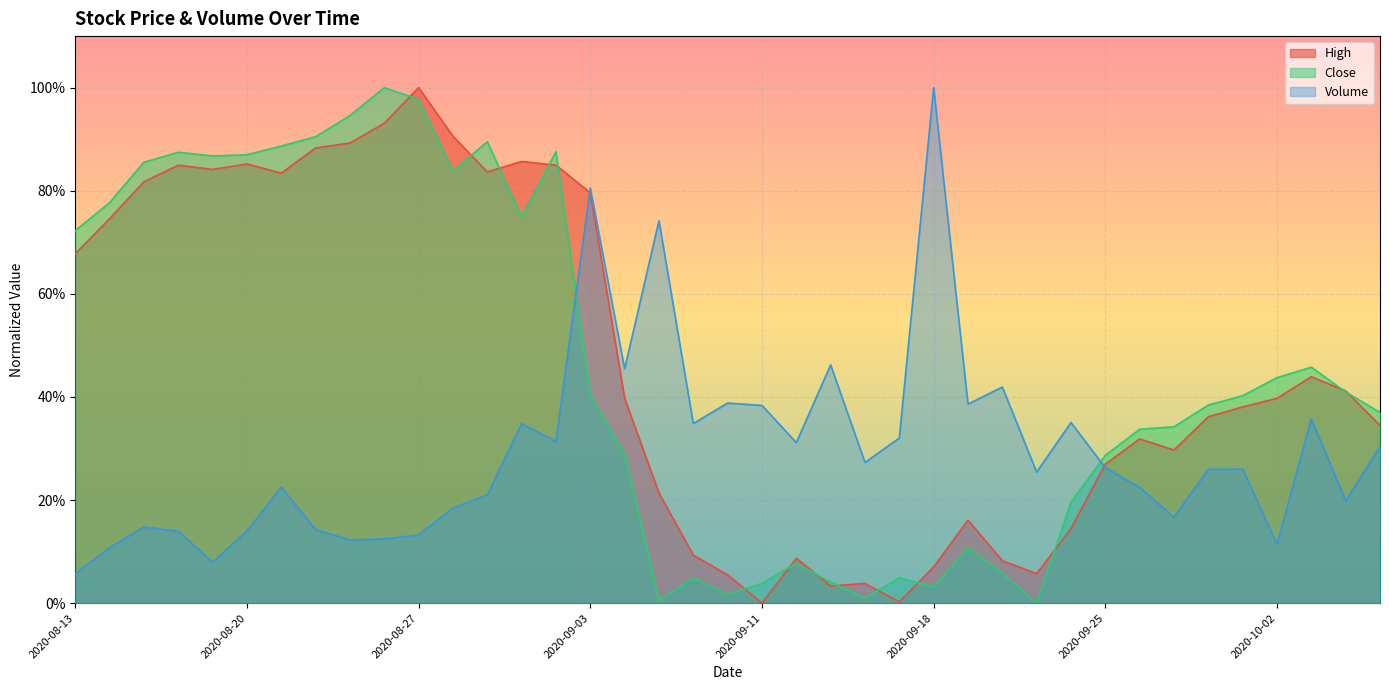

Between 2020-09-22 and 2020-09-14, which is larger?

2020-09-14